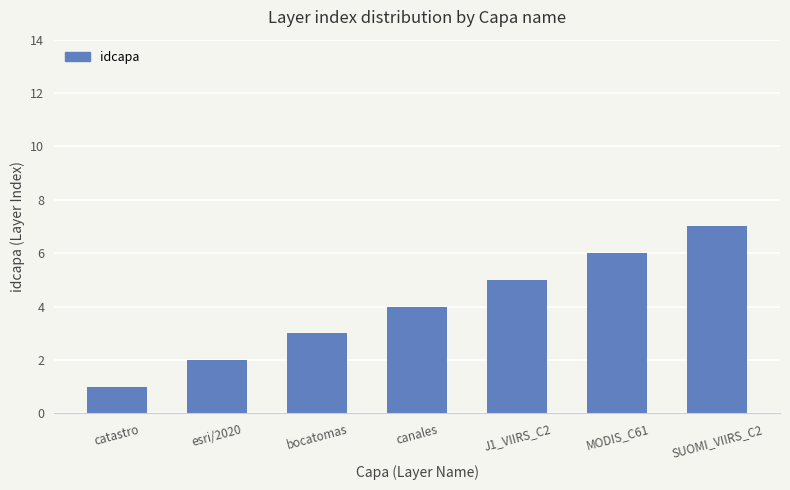

Reading left to right, transcribe all the data shown in this chart.

1	2	3	4	5	6	7